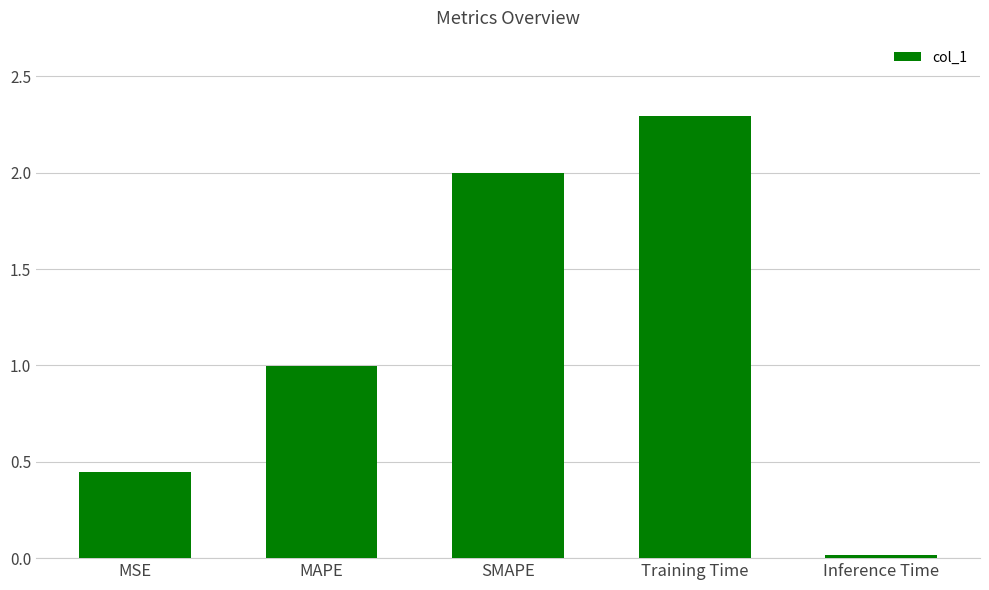

Is it true that the value at MAPE is 0.5?

False